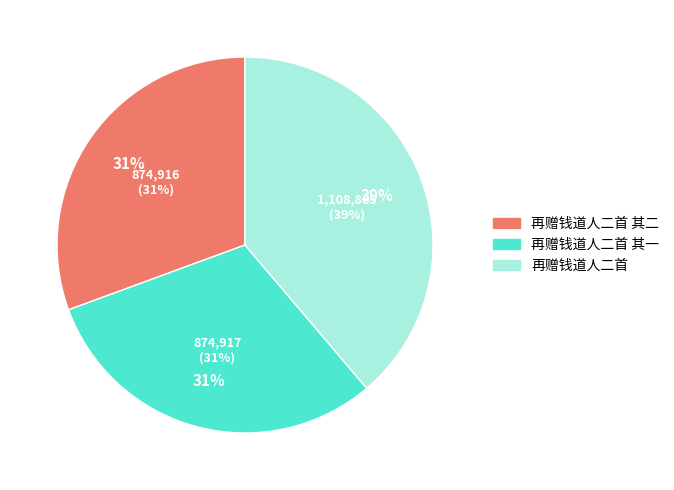

Approximately how many times larger is the value at 再赠钱道人二首 其二 compared to 再赠钱道人二首?

0.8